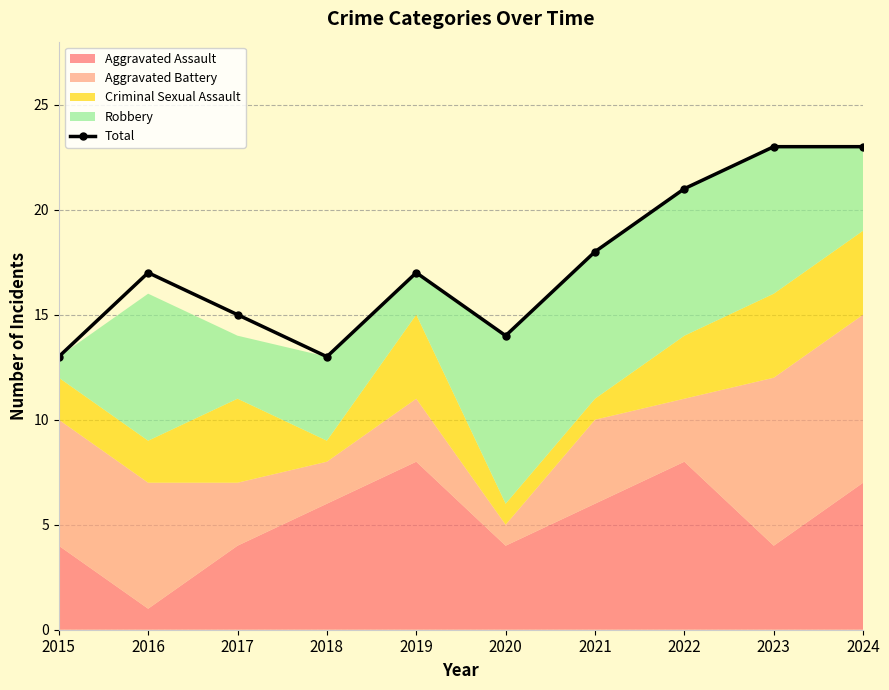

What is the difference between the values at 2019 and 2018?

4